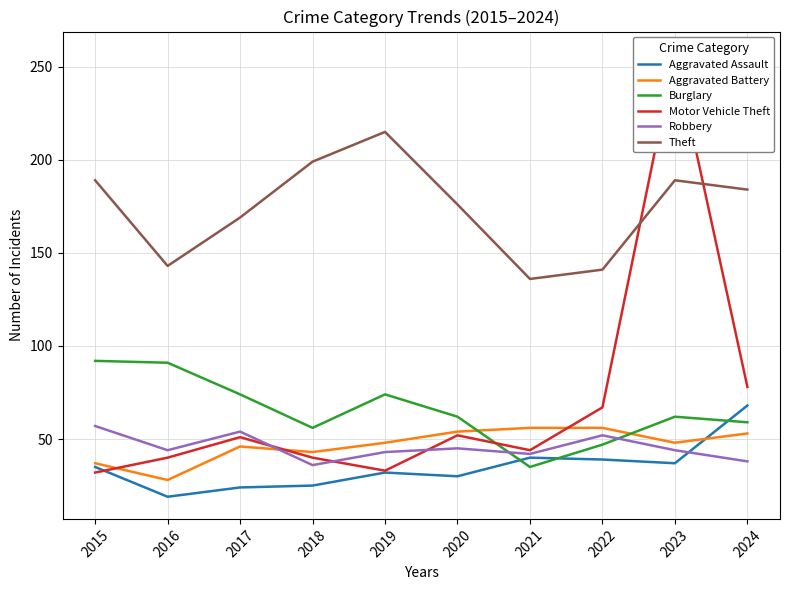

Reading left to right, transcribe all the data shown in this chart.

Aggravated Assault: 35	19	24	25	32	30	40	39	37	68
Aggravated Battery: 37	28	46	43	48	54	56	56	48	53
Burglary: 92	91	74	56	74	62	35	47	62	59
Motor Vehicle Theft: 32	40	51	40	33	52	44	67	257	78
Robbery: 57	44	54	36	43	45	42	52	44	38
Theft: 189	143	169	199	215	176	136	141	189	184